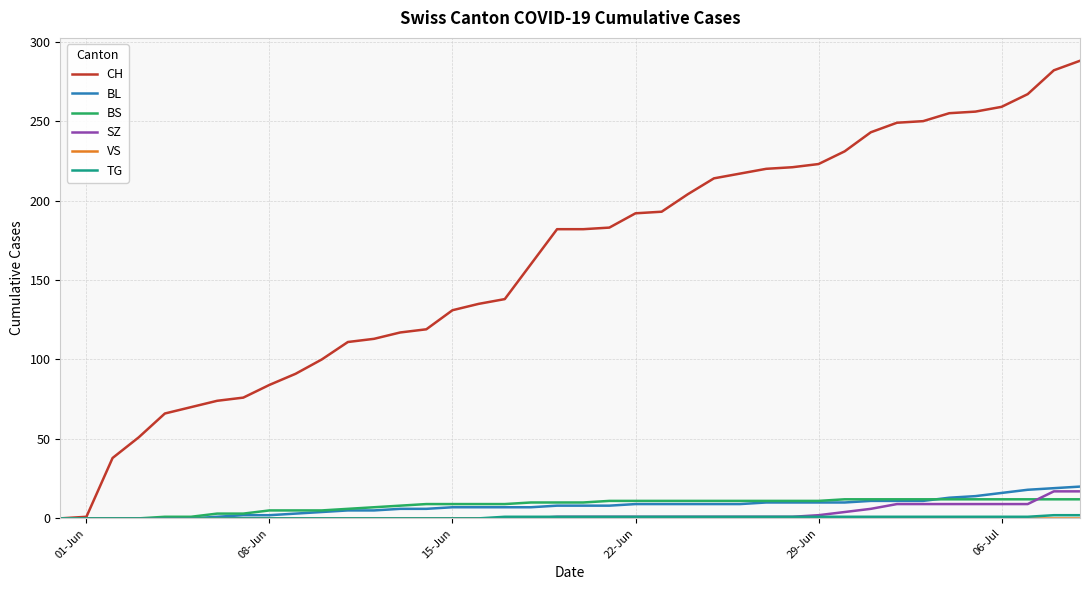

How many distinct data groups are displayed?

6